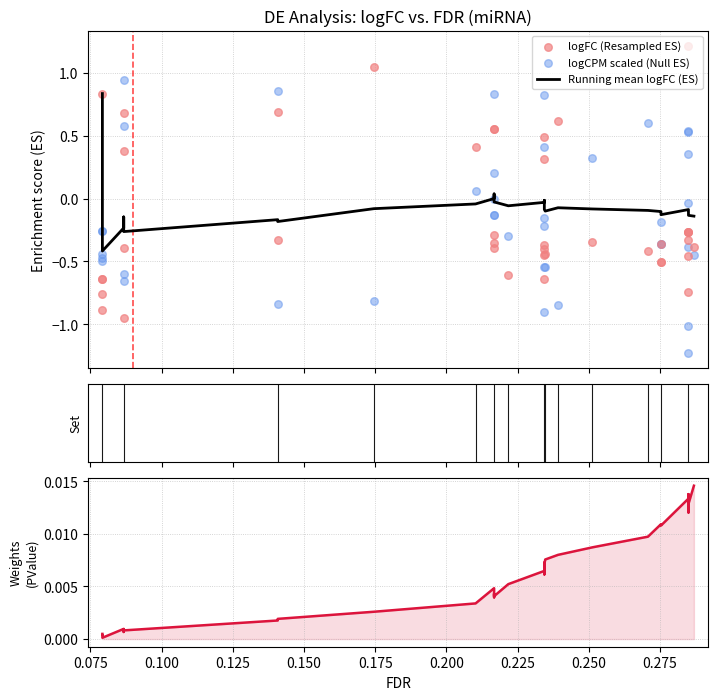

Is the value of PValue at 35 greater than the value of logFC (Resampled ES) at 27?

Yes